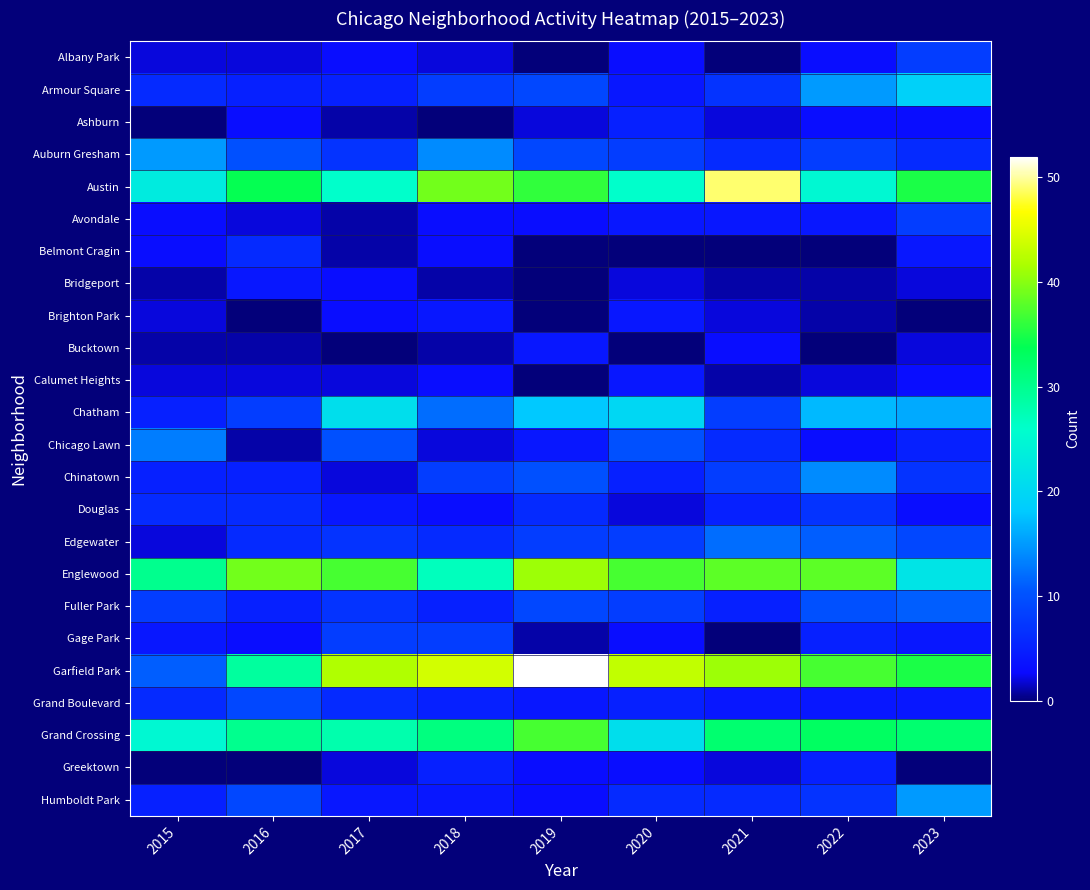

Which label corresponds to the smallest value in the chart?

2019